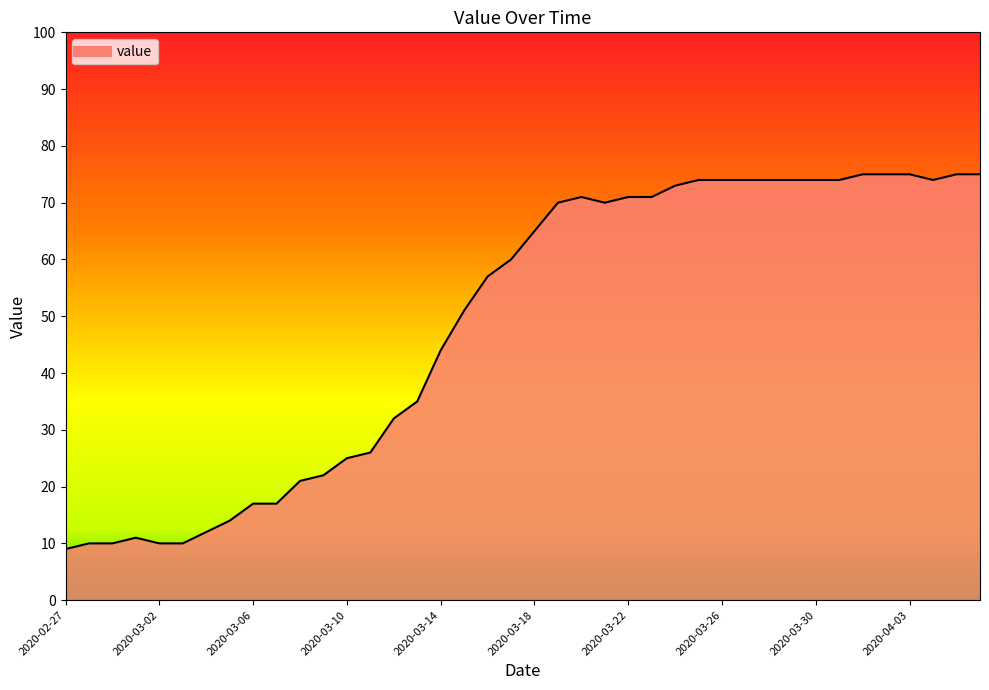

What is the difference between the maximum and minimum values?

66